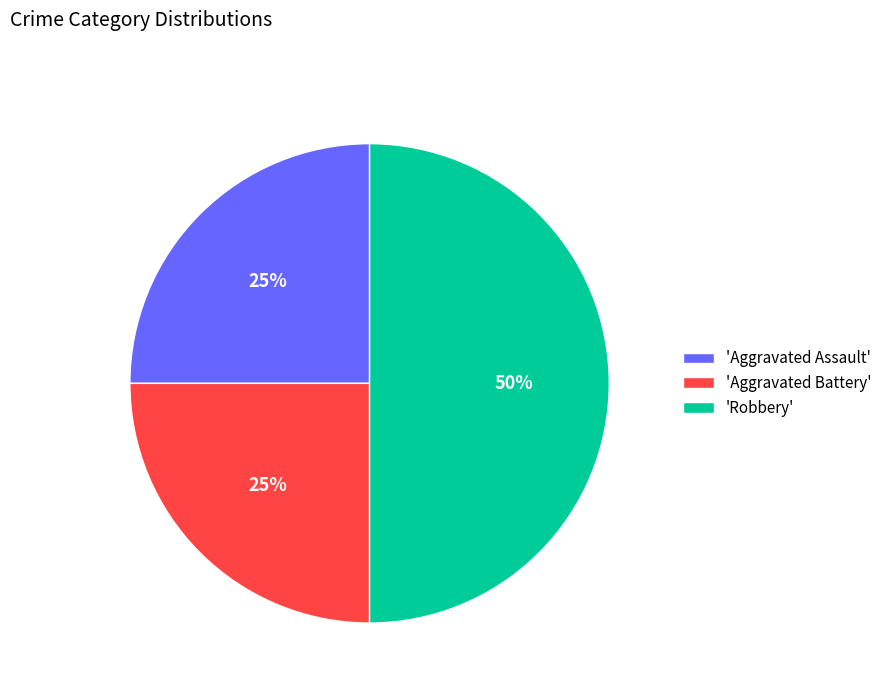

To the nearest percent, what is the average slice percentage?

33%